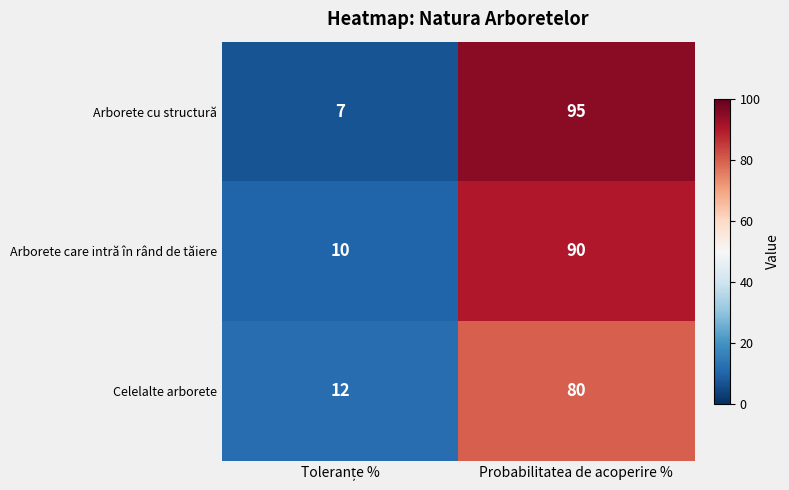

Reading left to right, what are all the values shown in this chart?

Arborete cu structură: 7	95
Arborete care intră în rând de tăiere: 10	90
Celelalte arborete: 12	80